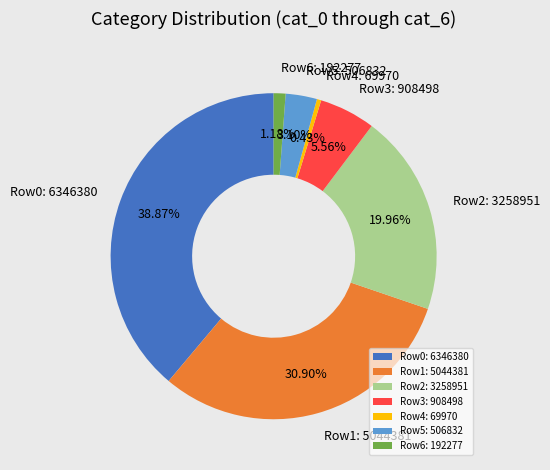

How many segments does this pie chart have?

7